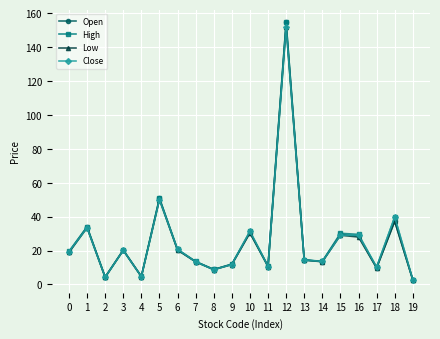

True or false: Close has a value of 10.2 at 17.

True